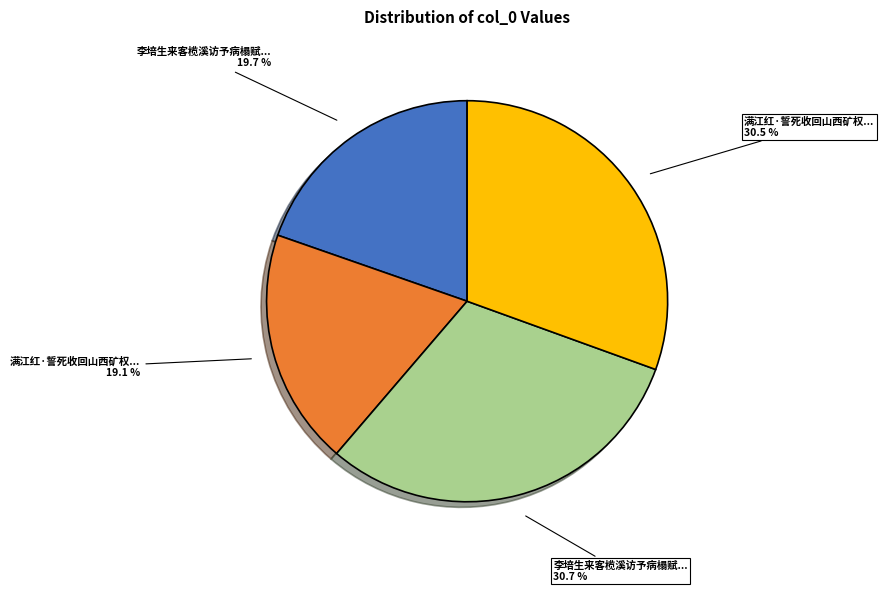

Is there a majority slice in this chart?

No